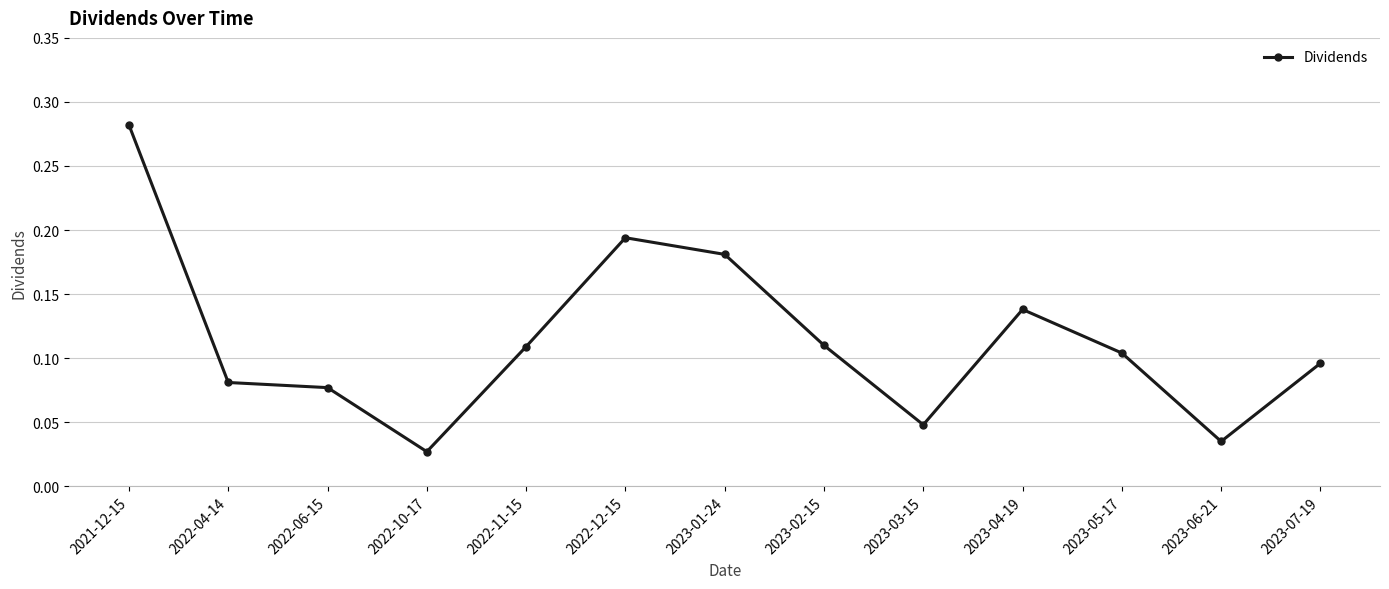

Between 2023-04-19 and 2021-12-15, which is larger?

2021-12-15